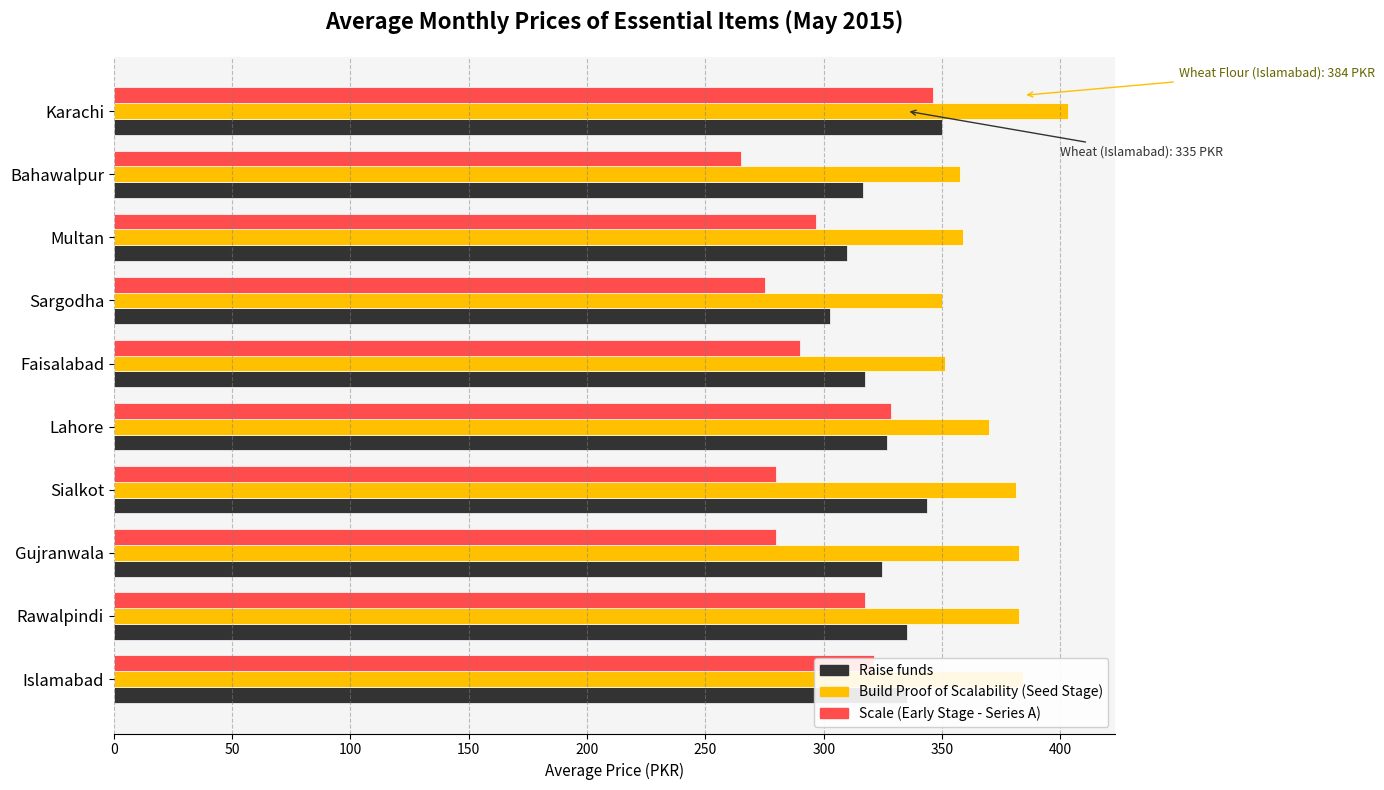

What is the difference between the maximum and second lowest values in the Build Proof of Scalability (Seed Stage) series?

51.8